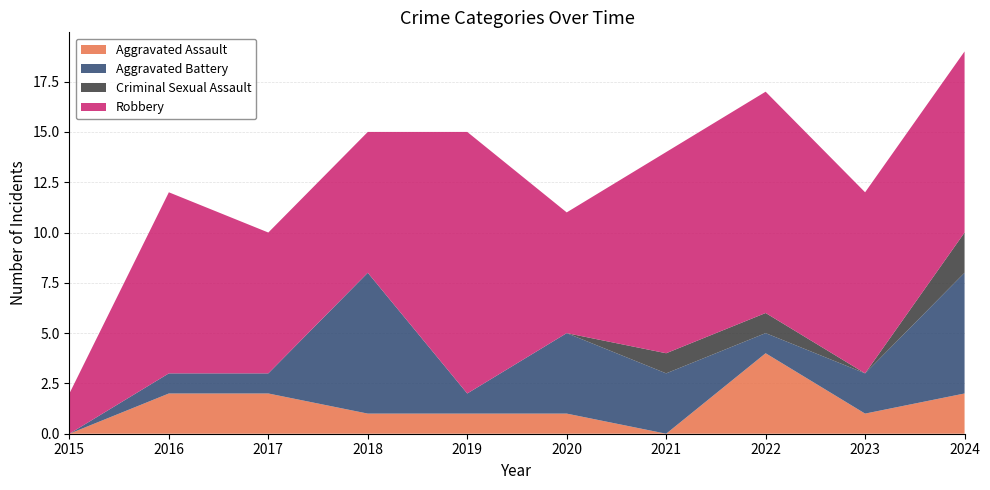

Reading left to right, list all the values displayed in this chart.

Aggravated Assault: 2015=0	2016=2	2017=2	2018=1	2019=1	2020=1	2021=0	2022=4	2023=1	2024=2
Aggravated Battery: 2015=0	2016=1	2017=1	2018=7	2019=1	2020=4	2021=3	2022=1	2023=2	2024=6
Criminal Sexual Assault: 2015=0	2016=0	2017=0	2018=0	2019=0	2020=0	2021=1	2022=1	2023=0	2024=2
Robbery: 2015=2	2016=9	2017=7	2018=7	2019=13	2020=6	2021=10	2022=11	2023=9	2024=9